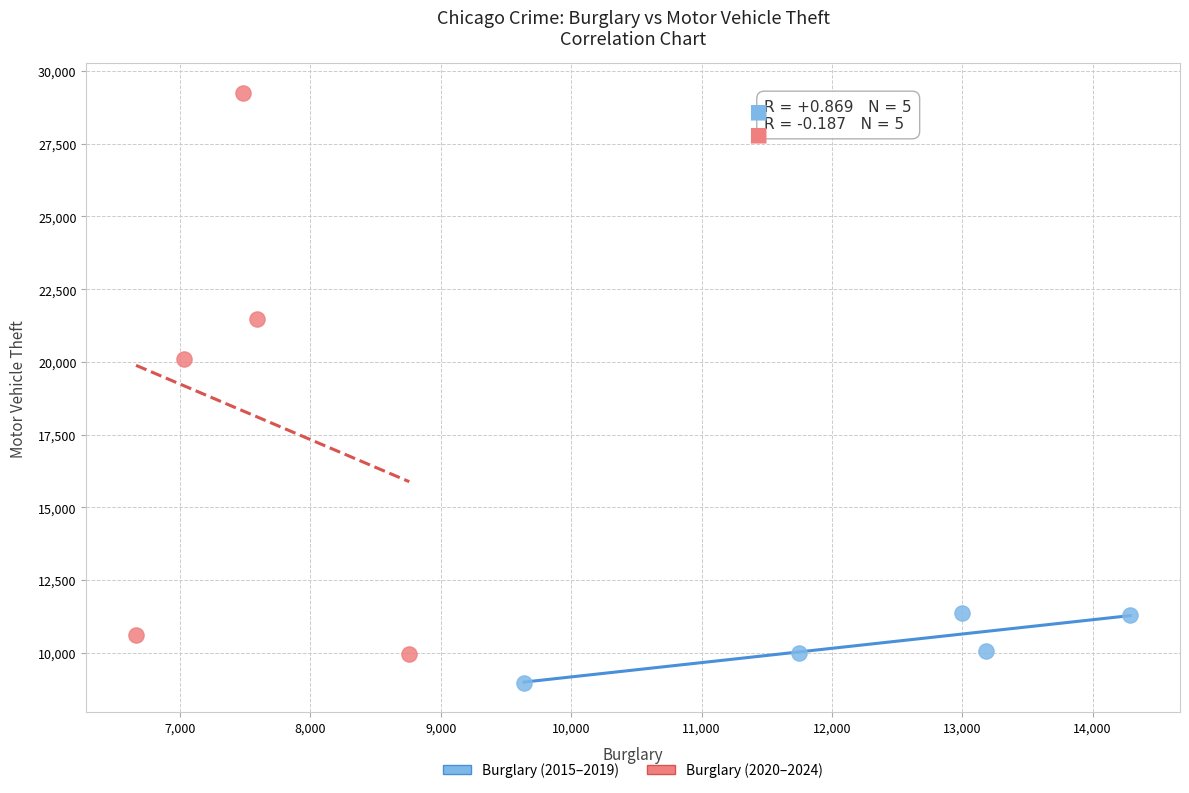

Which series contains the highest Y value?

Burglary (2020–2024)